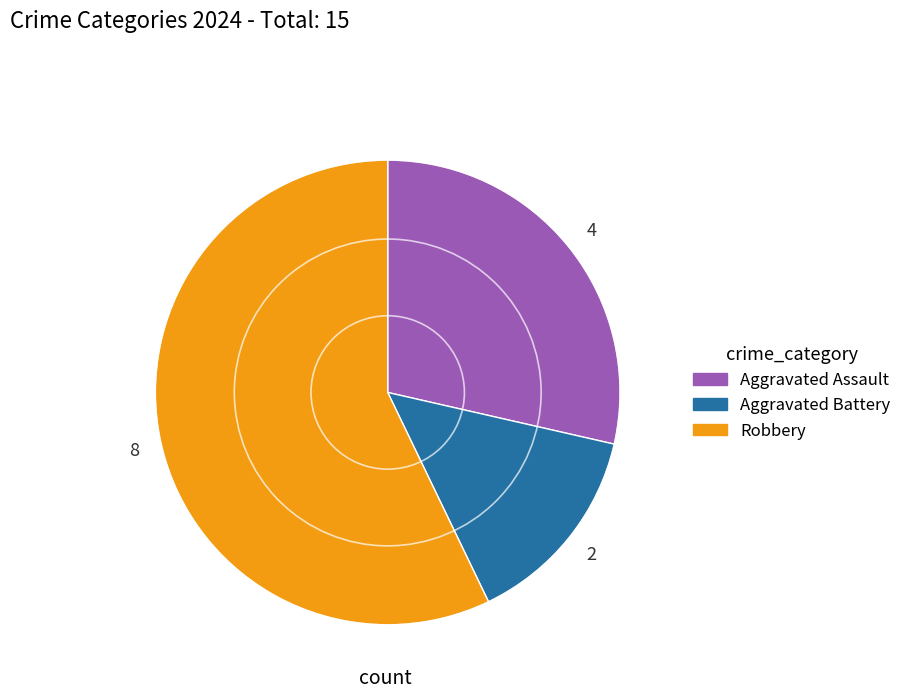

Is the sum of Aggravated Battery and Robbery greater than half?

Yes